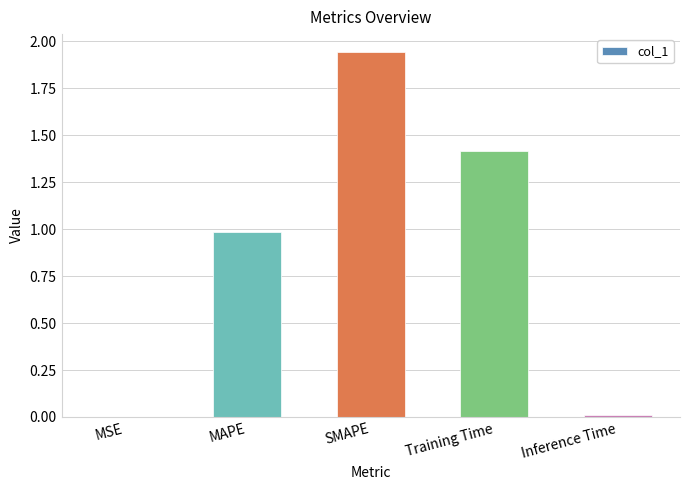

Approximately how many times larger is the value at MAPE compared to SMAPE?

0.5